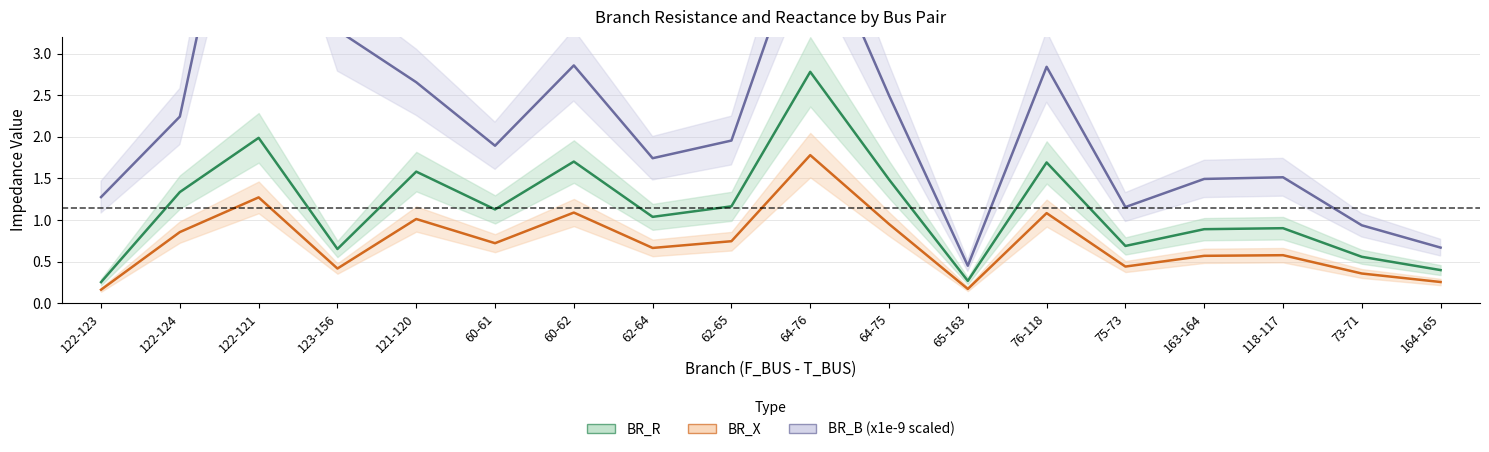

Does the chart have visible grid lines?

Yes